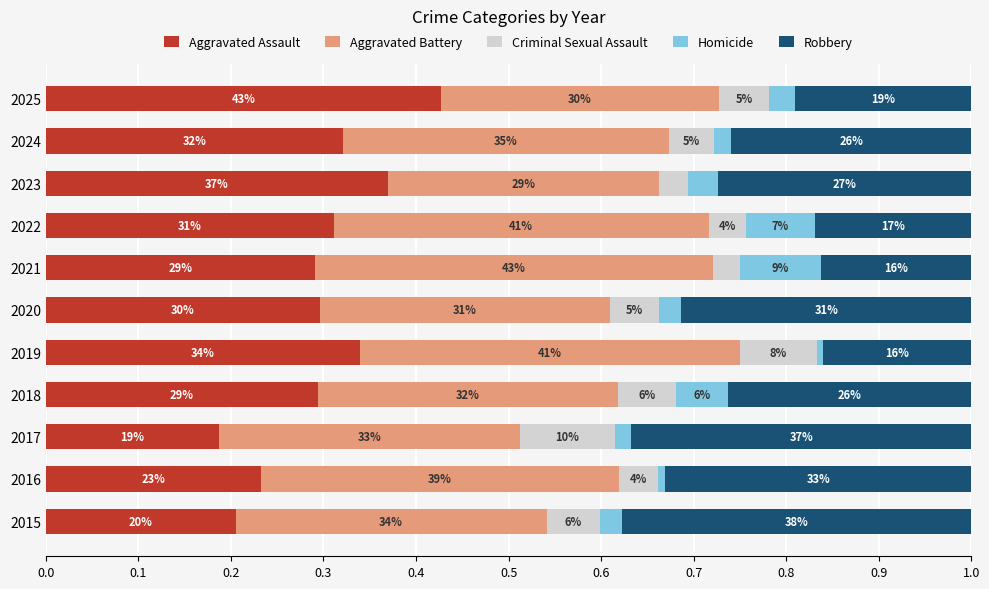

What are all the series names shown in the legend?

Aggravated Assault, Aggravated Battery, Criminal Sexual Assault, Homicide, Robbery